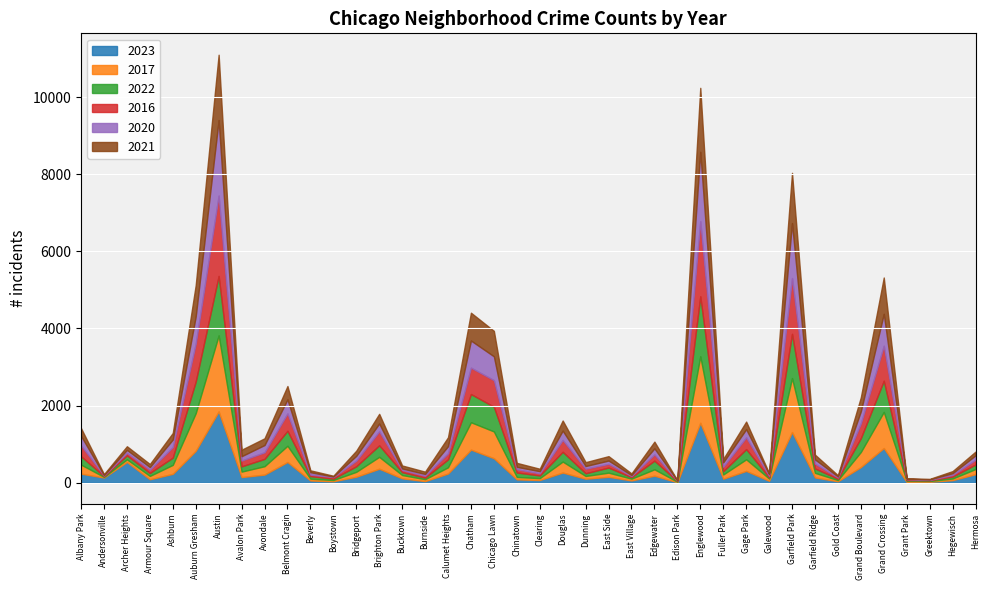

What is the greatest value displayed?

2086